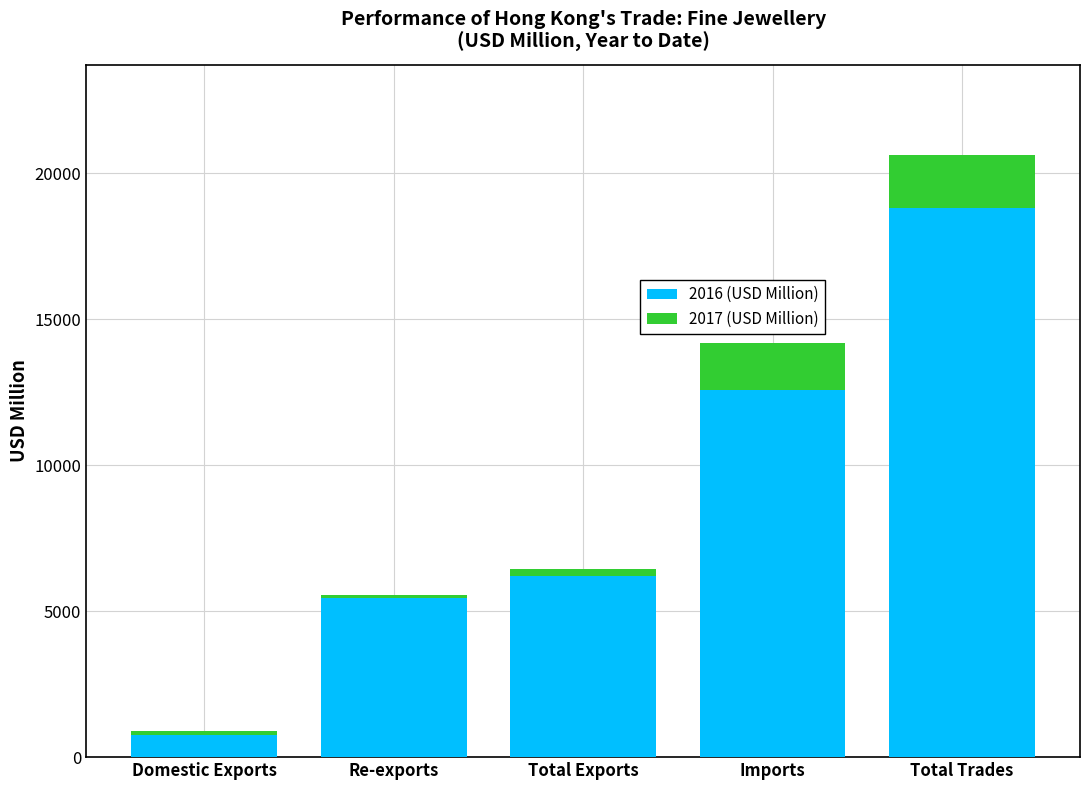

The value of 2016 (USD Million) at Total Exports is 3781.6. True or false?

False